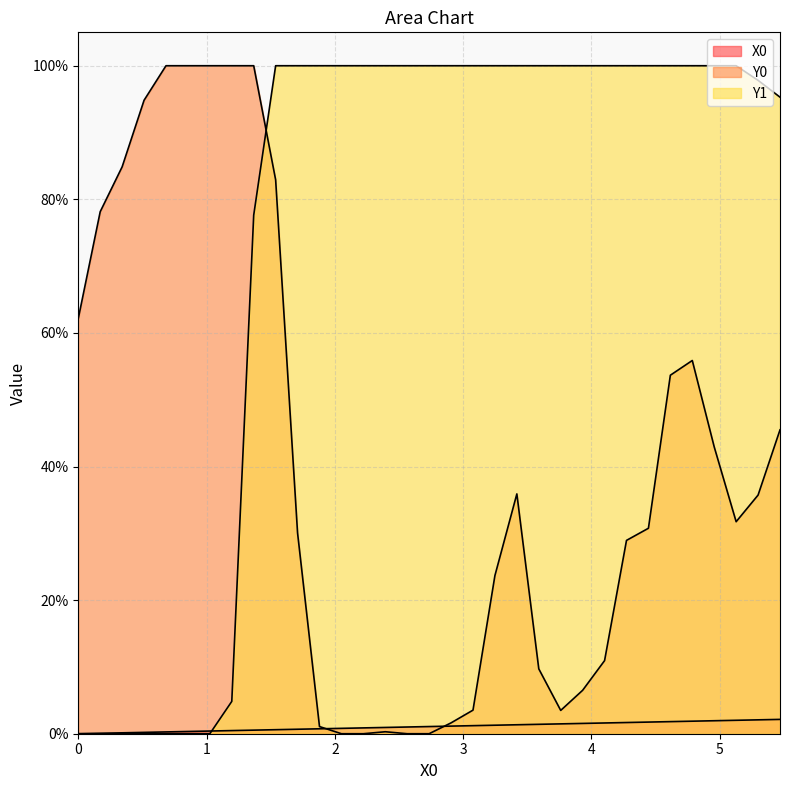

Rank the series by their average value, from lowest to highest.

X0, Y0, Y1